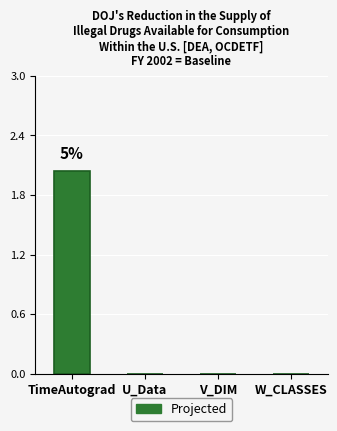

True or false: the data shows 0.0 at U_Data.

True